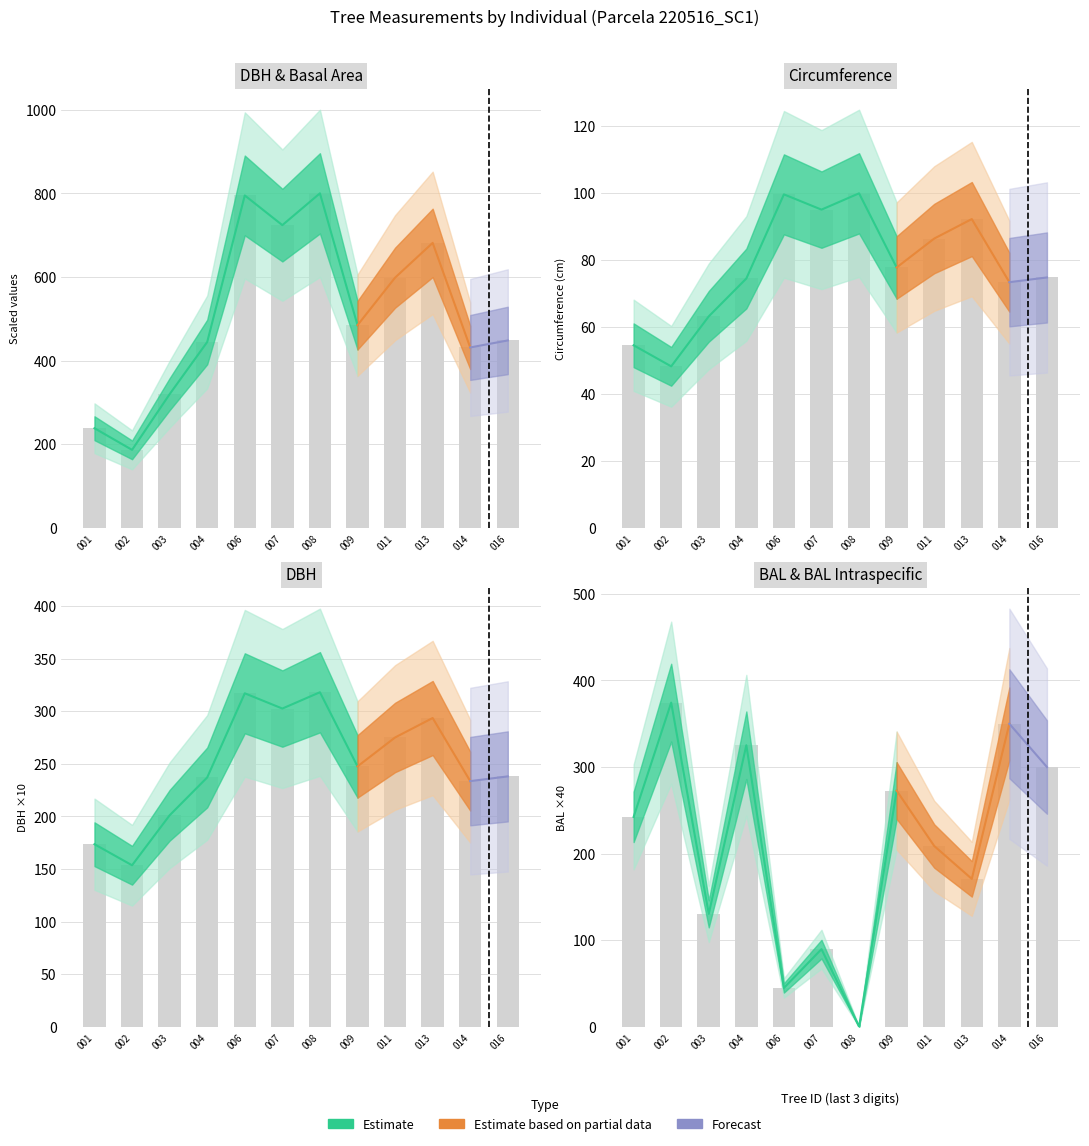

What is the sum of the bal values at 013 and 001?

413.2